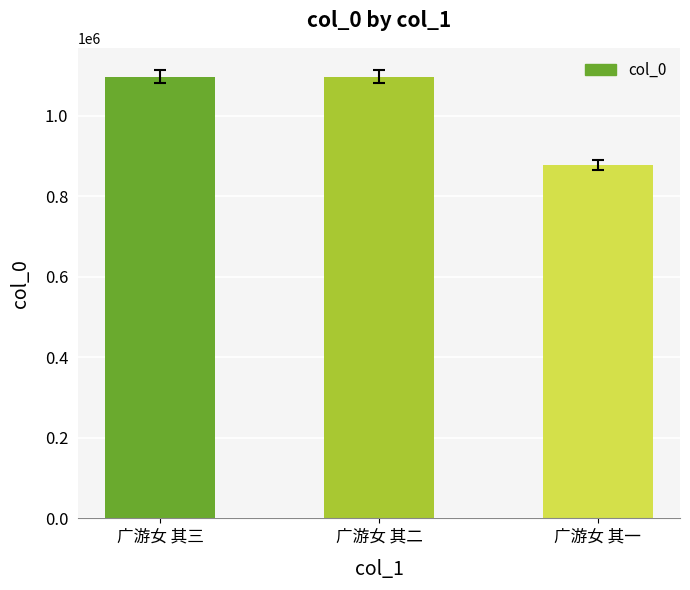

The chart shows a value of 1097099 at 广游女 其二. True or false?

True